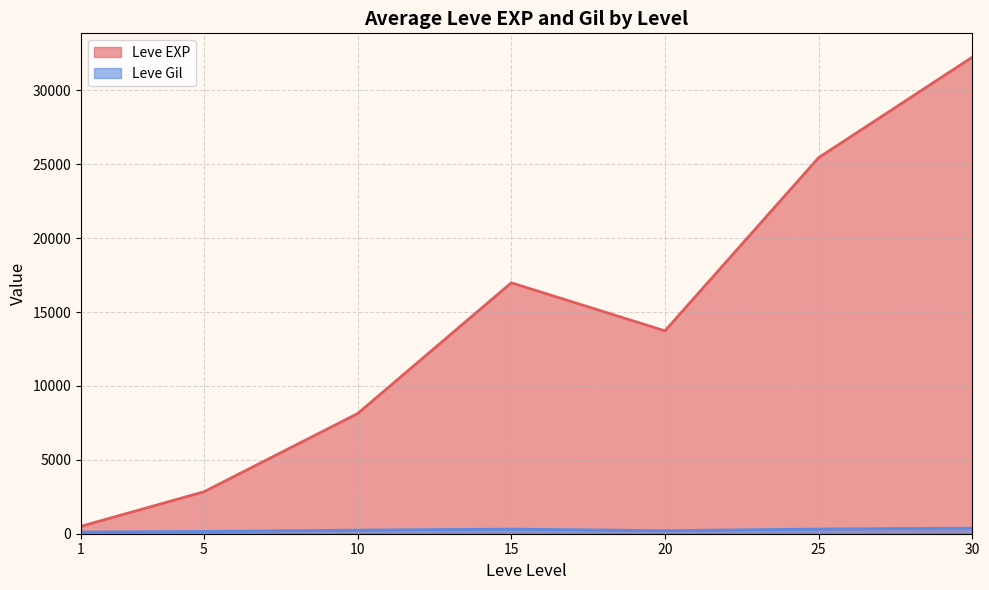

What is the difference between the maximum and second lowest values in the Leve EXP series?

29404